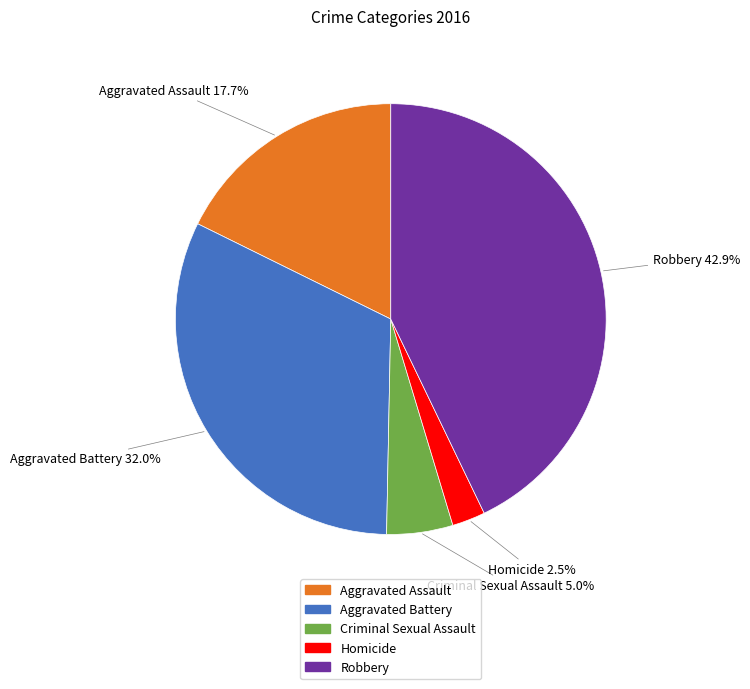

Count the number of slices in the pie.

5